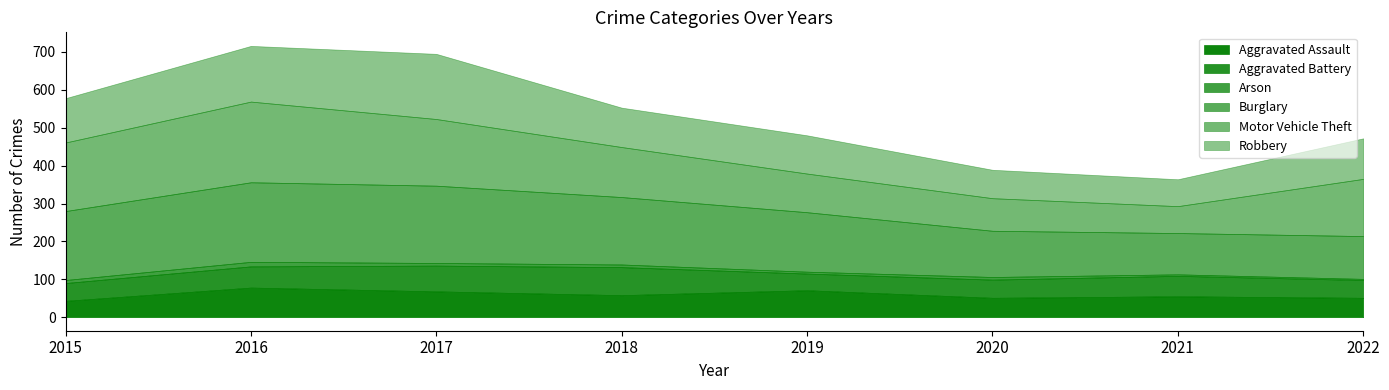

True or false: Burglary and Arson intersect in this chart.

False